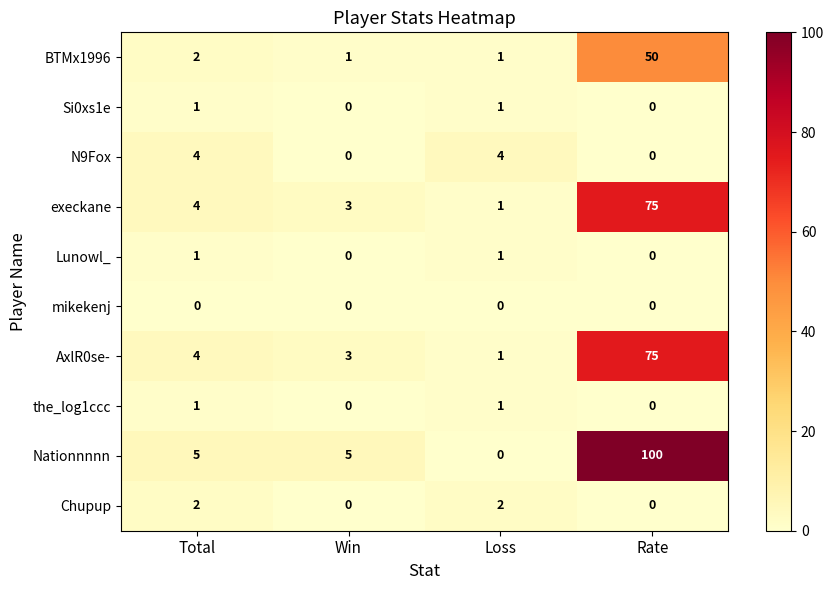

At which category is the sum across all series the highest?

Rate